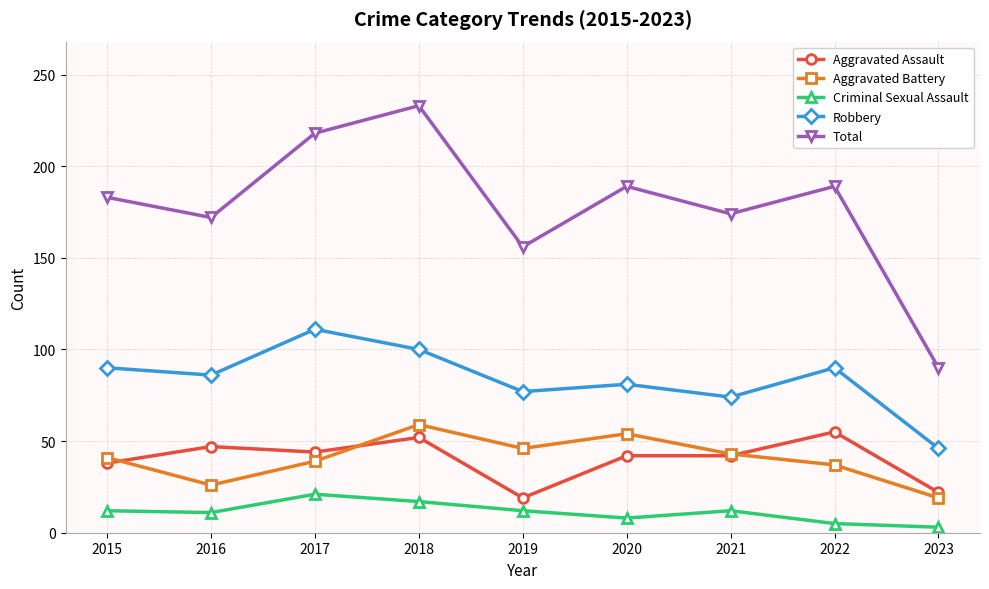

Which category has the lowest value in the Robbery series?

2023